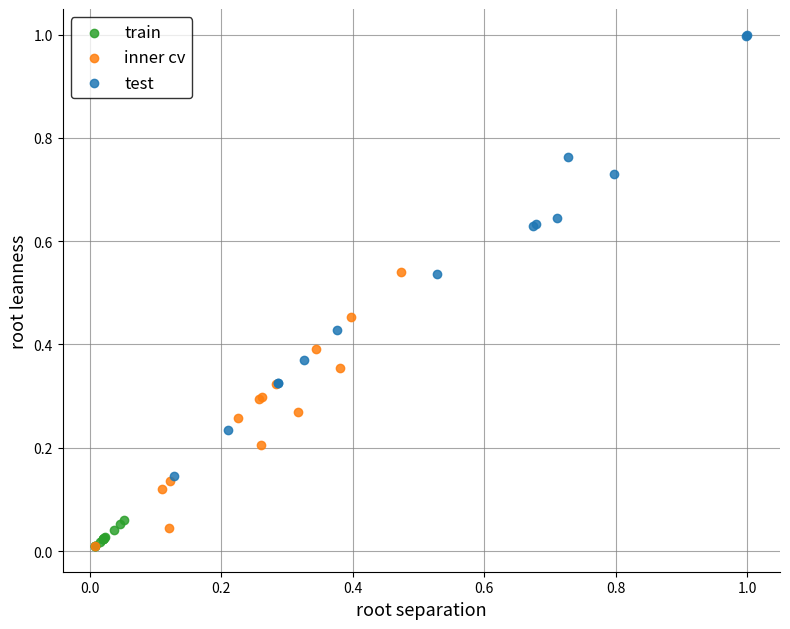

Which series contains the highest Y value?

test